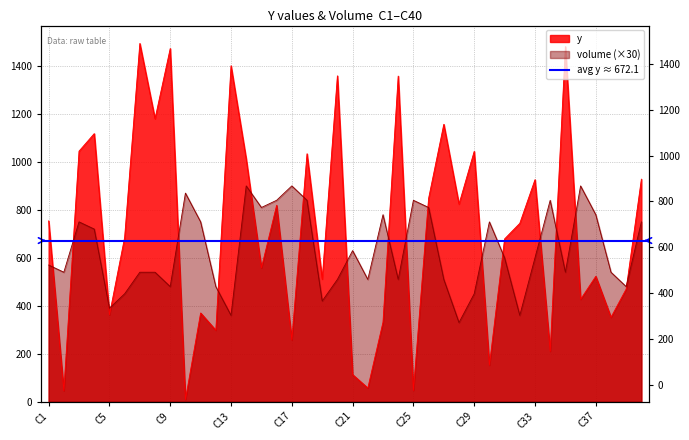

True or false: y has a value of 867 at C20.

False